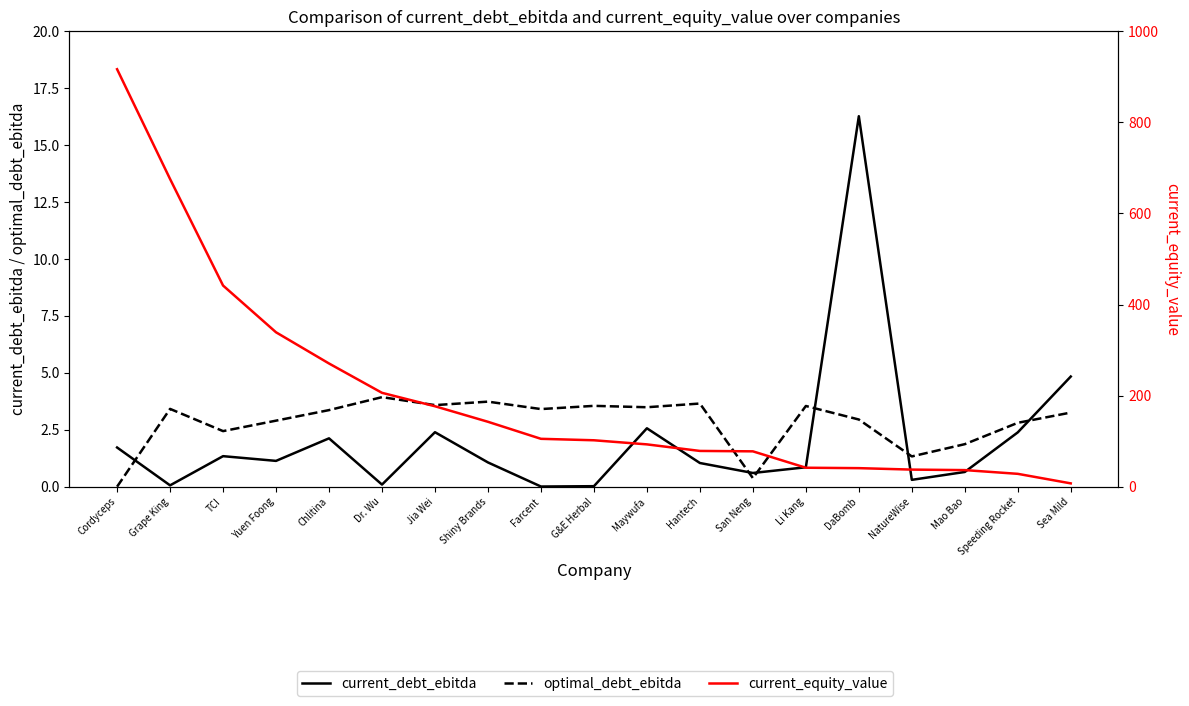

What is the total value across all series at G&E Herbal?

105.5